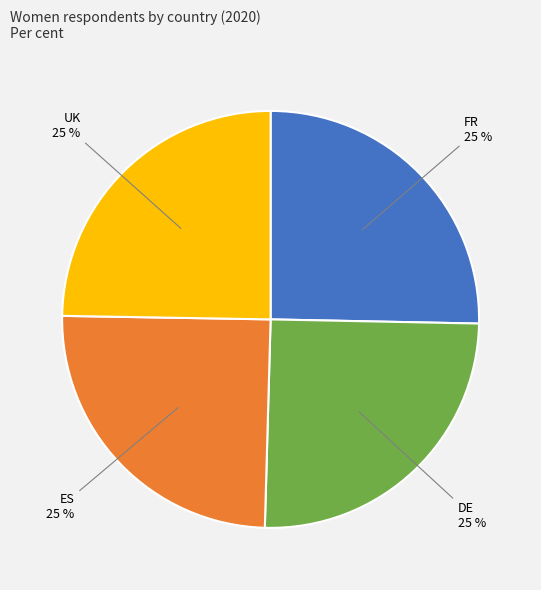

How many slices are in this pie chart?

4